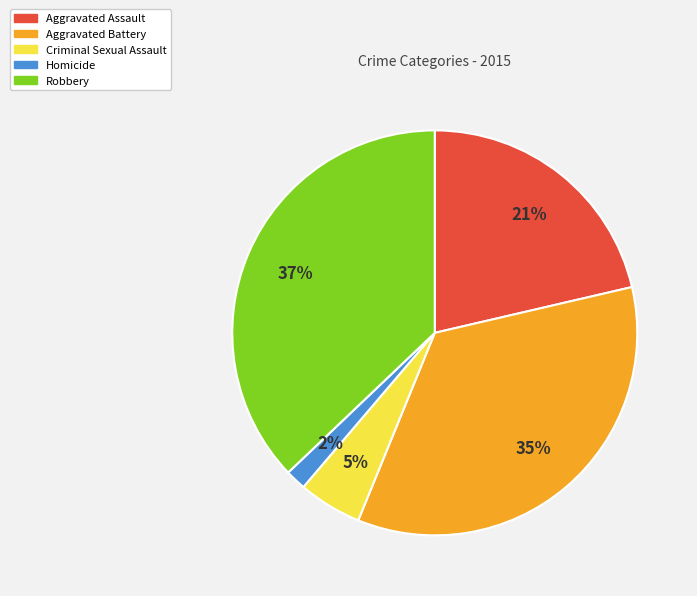

What percentage is the Criminal Sexual Assault slice, to the nearest percent?

5%